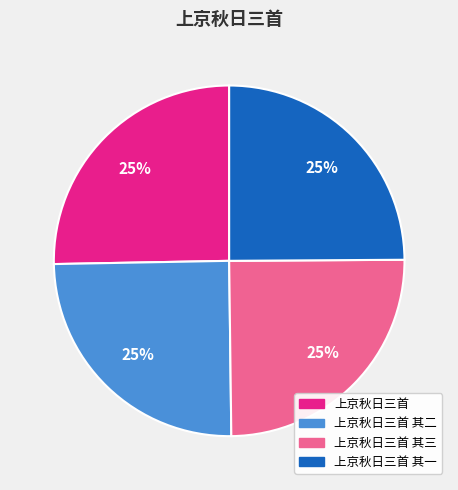

Does any single category account for the majority?

No